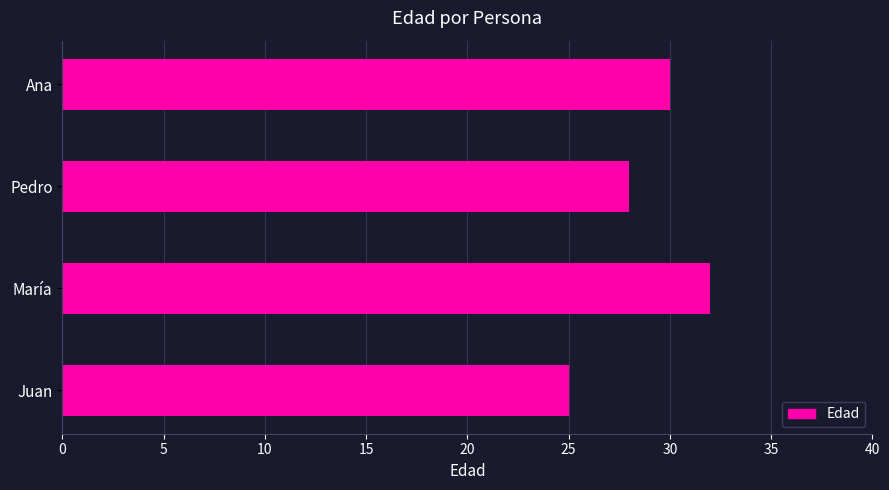

Where is the data nearest to the value 28?

Pedro